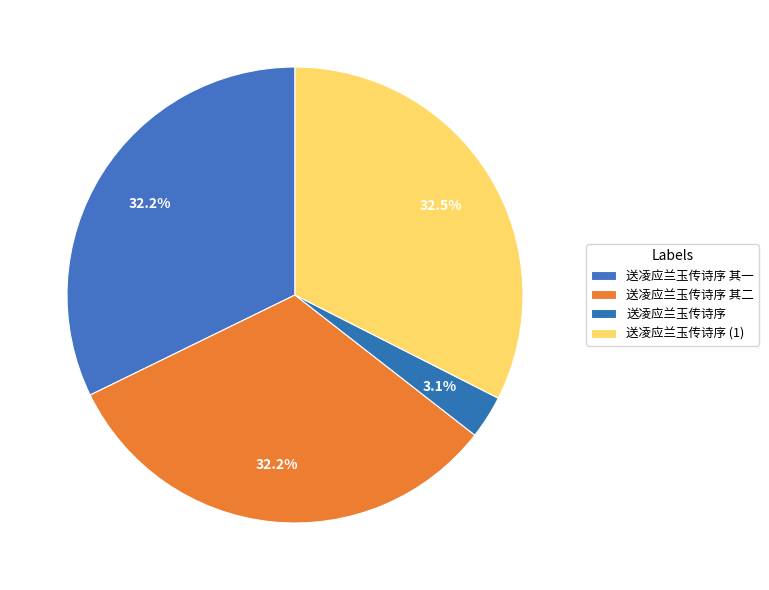

Combined, do 送凌应兰玉传诗序 其一 and 送凌应兰玉传诗序 其二 account for over 50%?

Yes